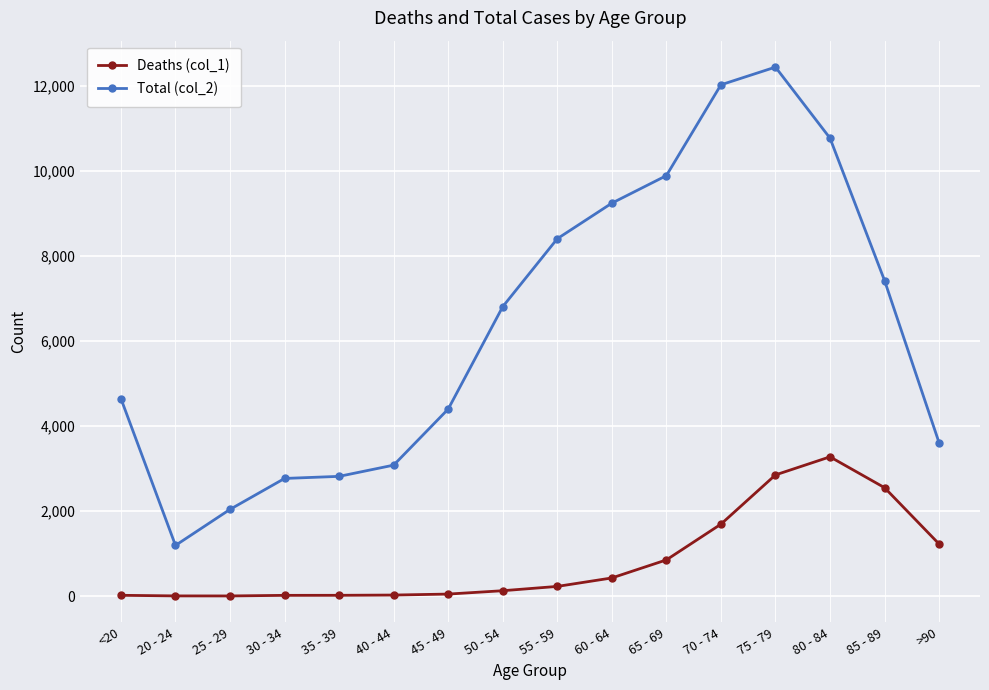

True or false: Total (col_2) and Deaths (col_1) cross at least once.

False